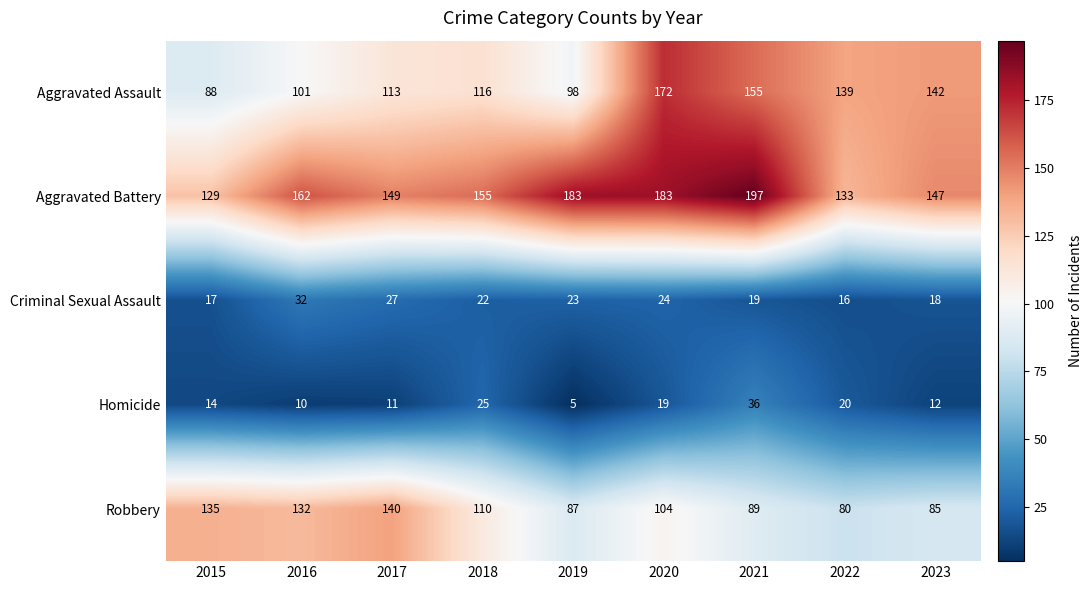

At which category does the chart reach its peak across all series?

2021